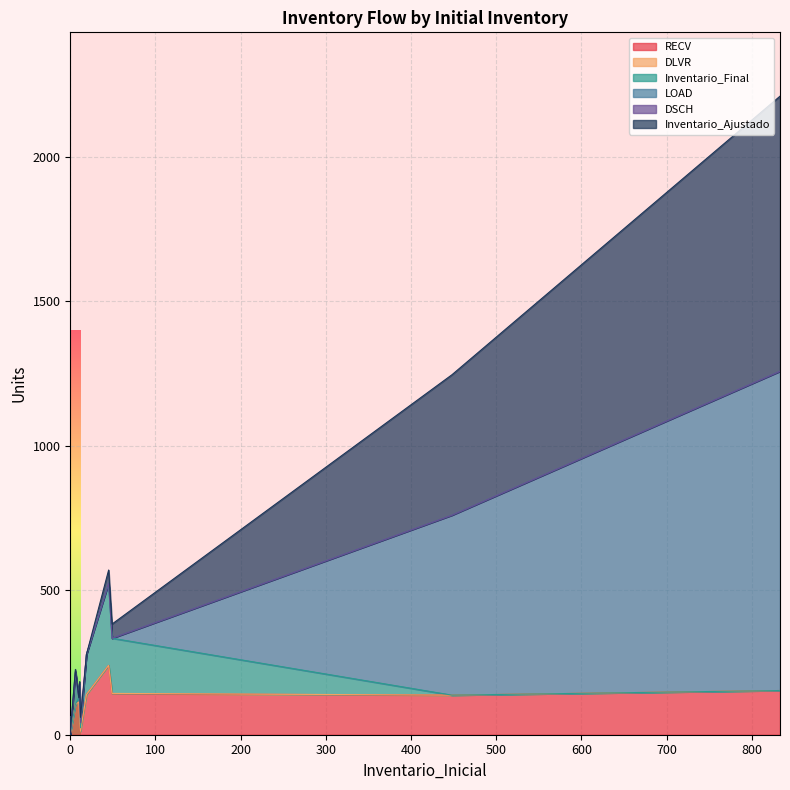

What is the approximate value of RECV at 19?

139